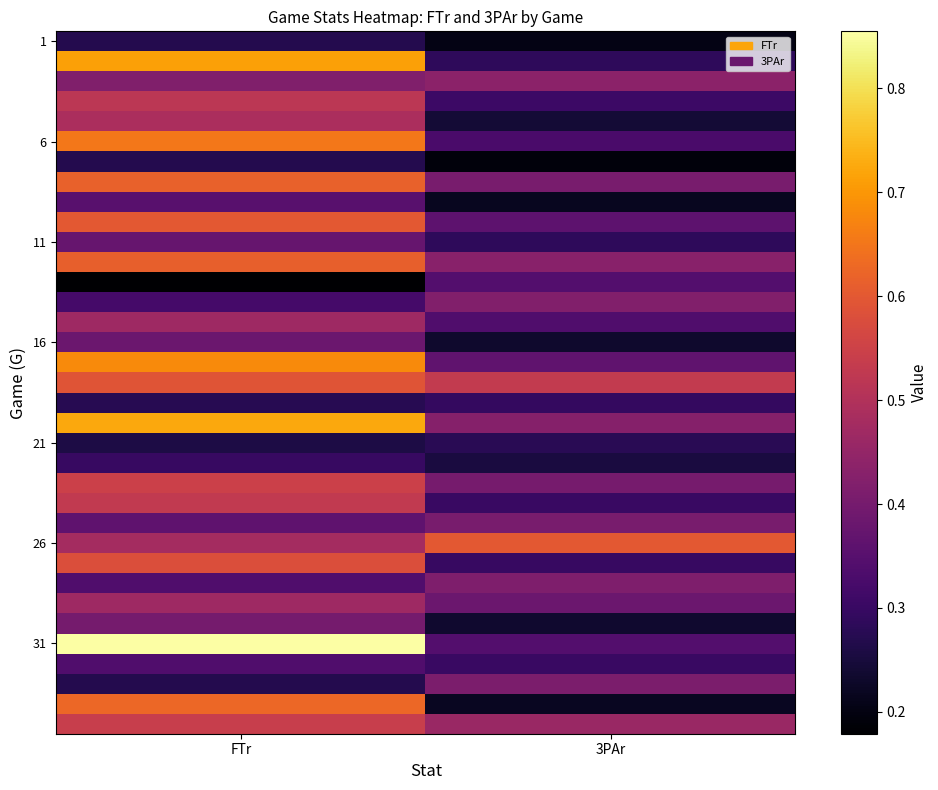

Between FTr and 3PAr, which is larger?

FTr